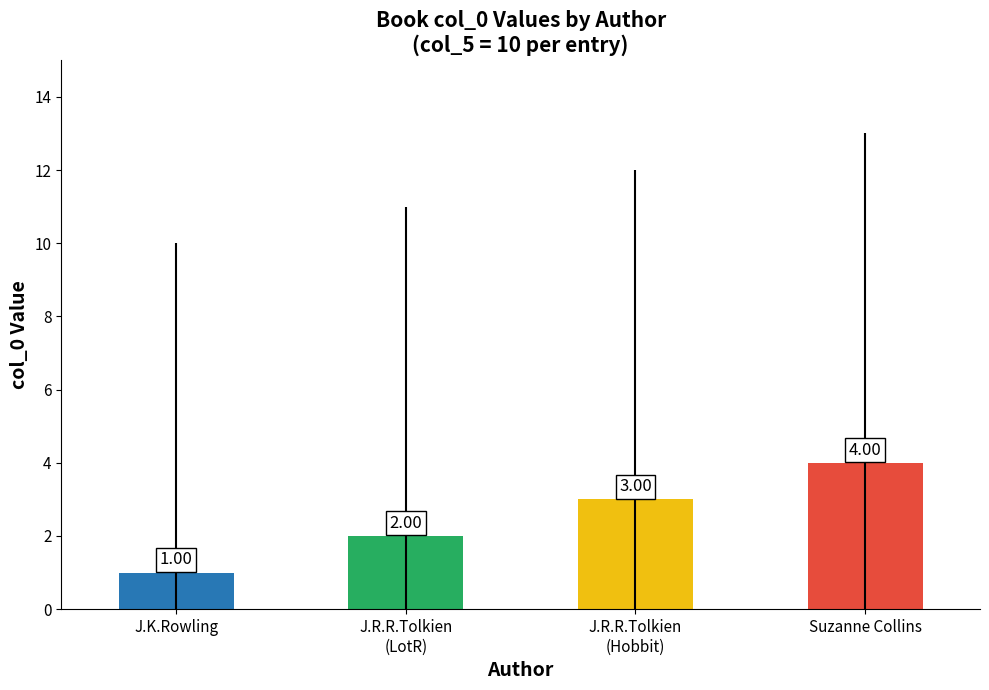

How many values are below 3?

2